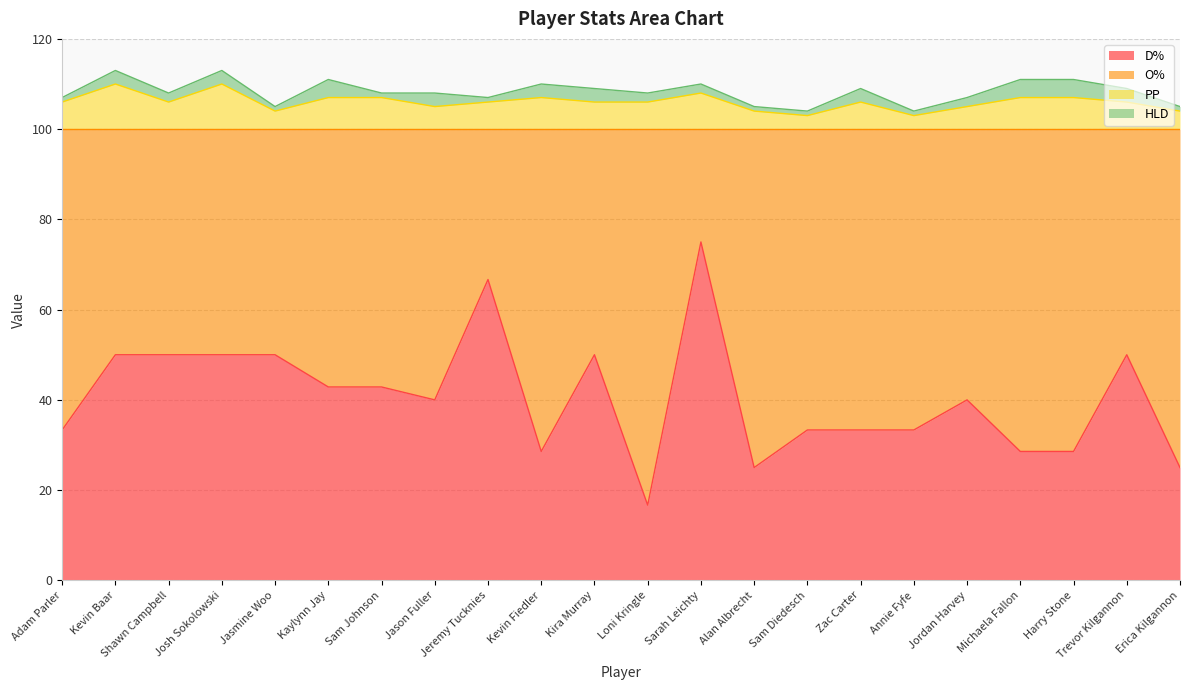

Is it true that D% equals 77.8 at Josh Sokolowski?

False